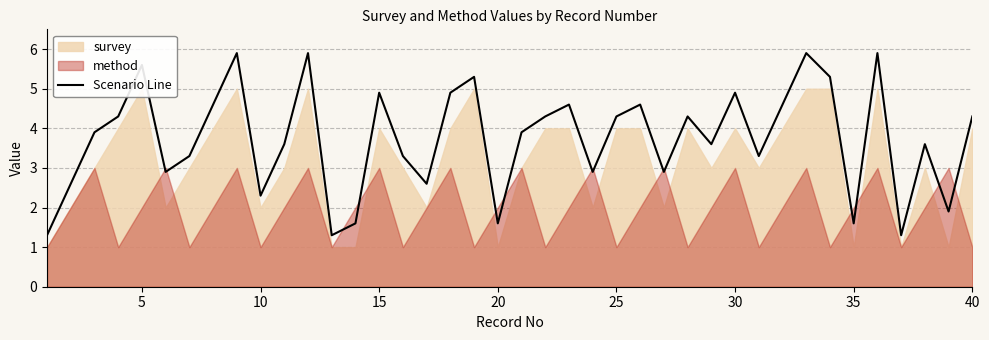

The Scenario Line series shows 0.7 at 35. True or false?

False